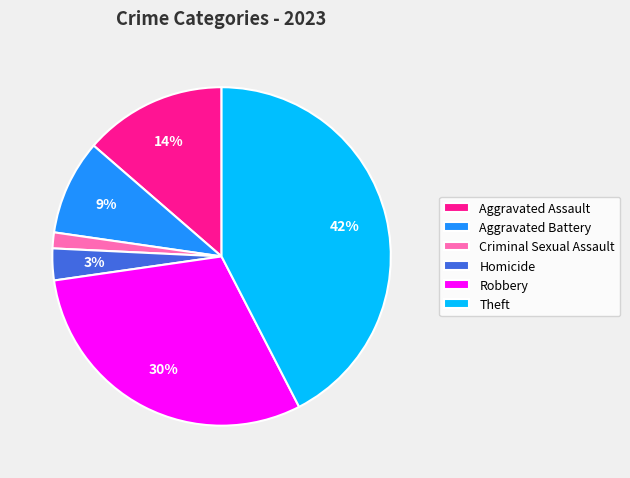

To the nearest percent, what is the average slice percentage?

17%